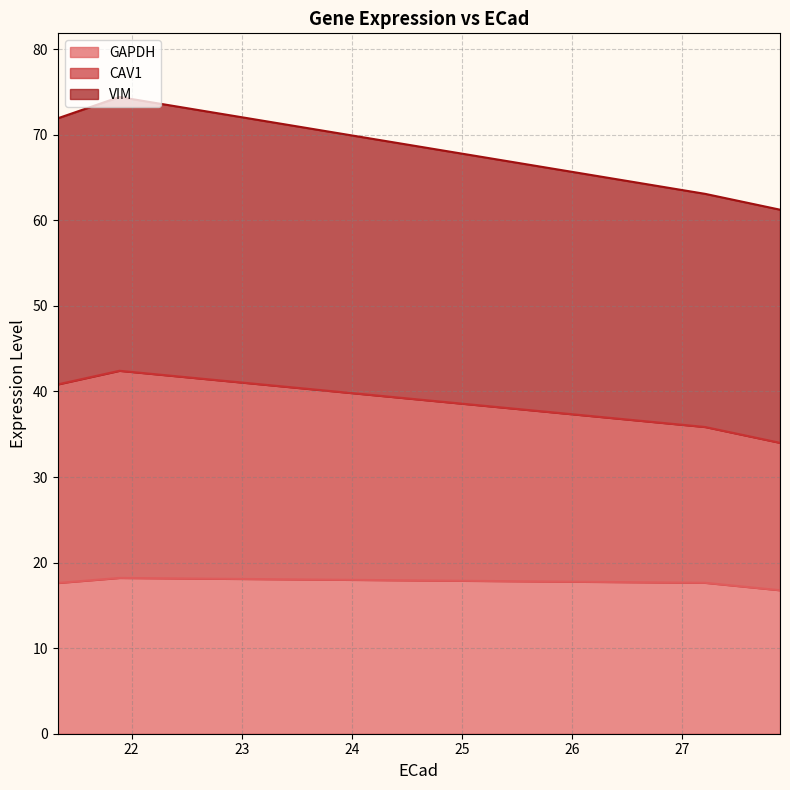

True or false: CAV1 and GAPDH cross at least once.

False